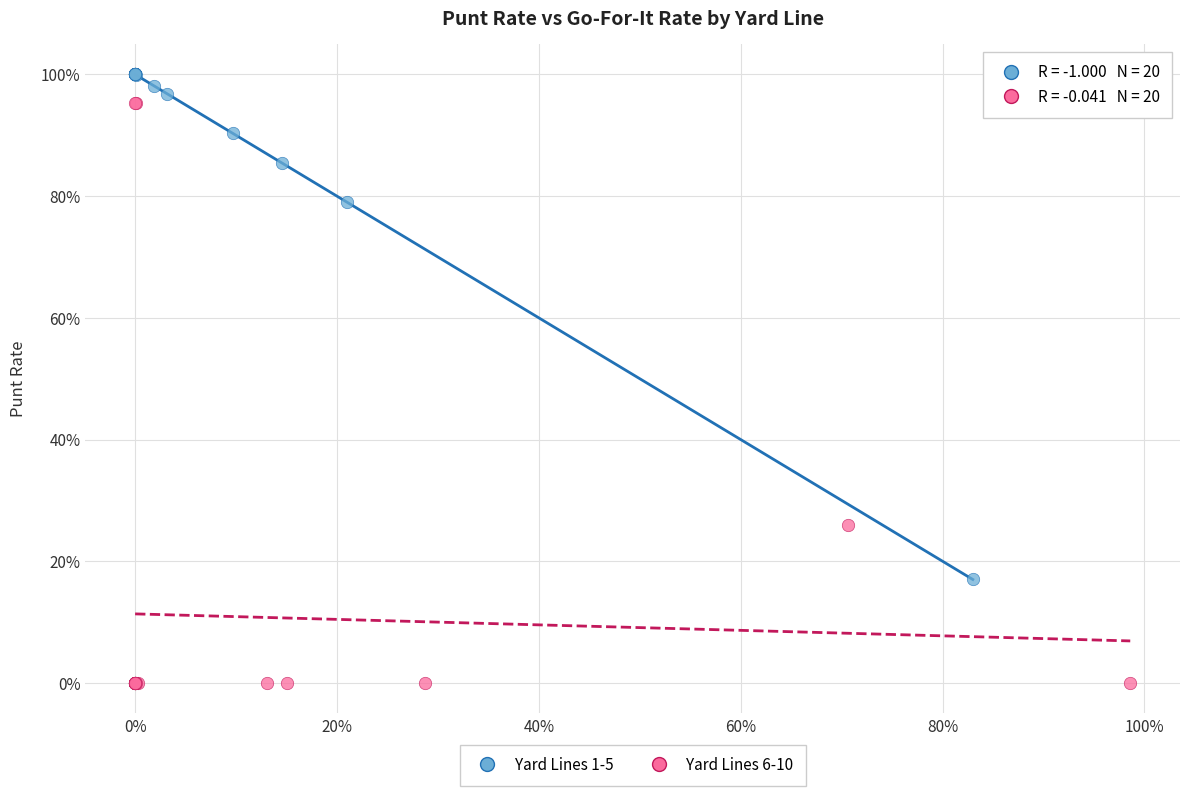

Which series reaches the maximum Y coordinate?

Yard Lines 1-5